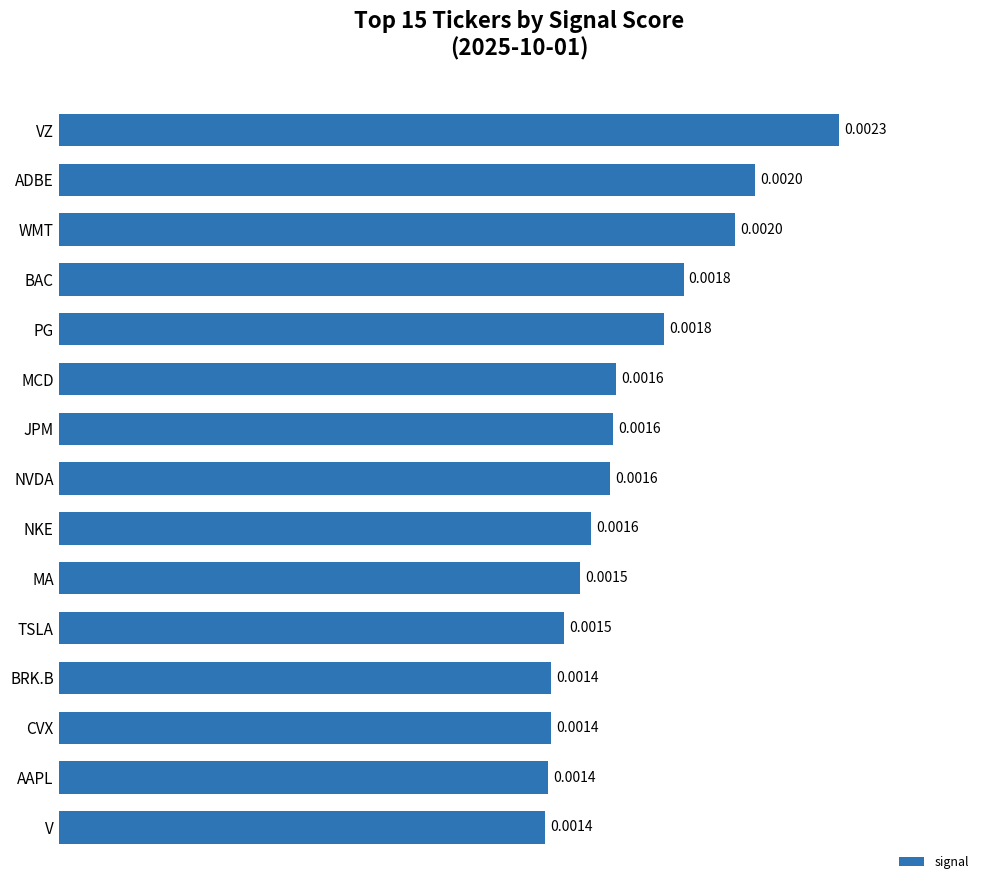

How many bars are there in total?

15